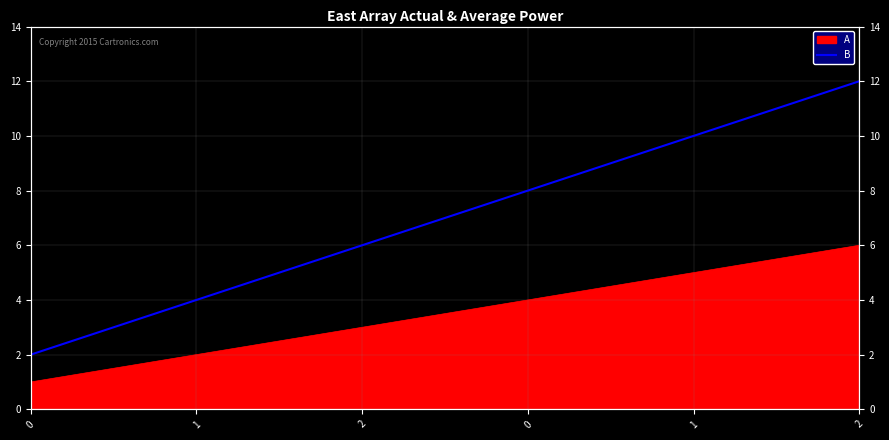

What is the ratio of the value at 2 to the value at 1?

3.0